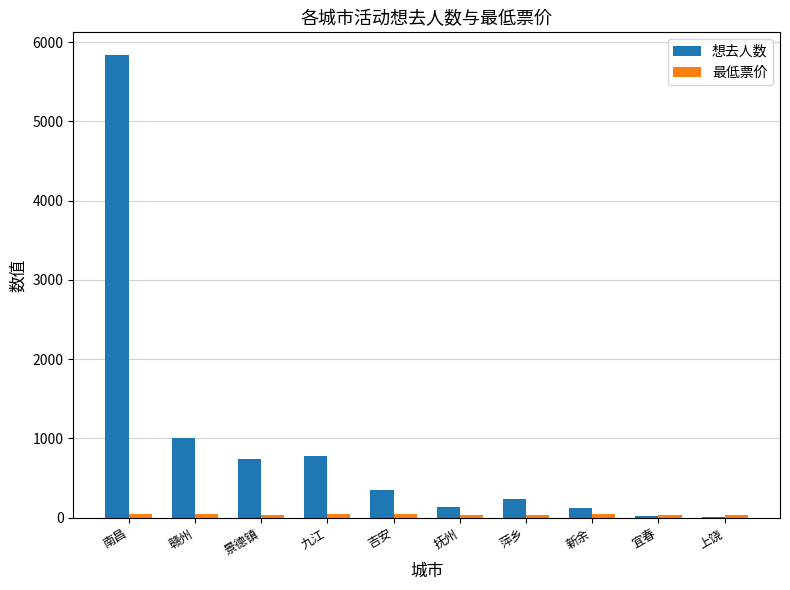

What is the sum of all 想去人数 values?

9234.0